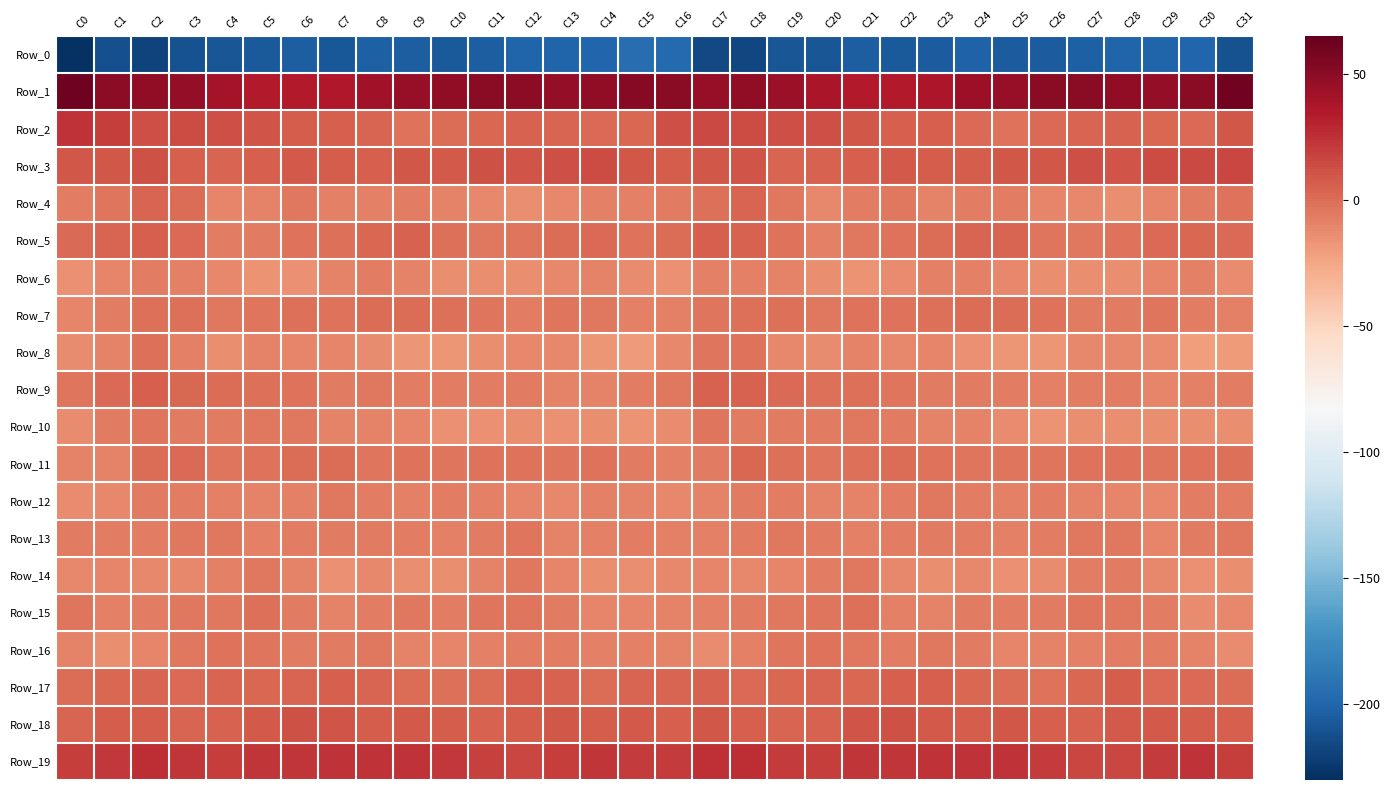

Reading right to left, extract all data points from this chart.

Row_0: C31=-211.5	C30=-199.0	C29=-200.4	C28=-200.2	C27=-203.2	C26=-205.6	C25=-205.3	C24=-202.2	C23=-205.6	C22=-206.2	C21=-204.4	C20=-208.1	C19=-208.4	C18=-217.1	C17=-216.1	C16=-196.9	C15=-194.6	C14=-199.8	C13=-200.2	C12=-201.1	C11=-204.3	C10=-205.9	C9=-204.0	C8=-202.4	C7=-207.4	C6=-204.1	C5=-206.1	C4=-208.2	C3=-210.8	C2=-218.9	C1=-211.6	C0=-227.8
Row_1: C31=59.5	C30=50.2	C29=47.4	C28=48.7	C27=50.1	C26=50.3	C25=46.4	C24=43.4	C23=37.3	C22=33.9	C21=34.4	C20=37.5	C19=45.1	C18=48.8	C17=45.5	C16=50.7	C15=51.3	C14=48.0	C13=47.7	C12=49.2	C11=50.8	C10=48.8	C9=45.8	C8=41.2	C7=35.2	C6=34.5	C5=34.5	C4=40.4	C3=47.4	C2=47.8	C1=49.5	C0=60.6
Row_2: C31=9.1	C30=1.3	C29=2.6	C28=4.1	C27=2.8	C26=0.7	C25=-2.3	C24=0.9	C23=5.7	C22=5.8	C21=8.7	C20=12.5	C19=12.6	C18=13.3	C17=15.4	C16=12.6	C15=2.3	C14=0.6	C13=3.2	C12=4.4	C11=1.8	C10=-0.2	C9=-2.1	C8=3.3	C7=5.8	C6=6.5	C5=10.2	C4=12.8	C3=13.2	C2=13.1	C1=19.8	C0=23.7
Row_3: C31=16.4	C30=14.3	C29=13.5	C28=10.5	C27=12.3	C26=8.7	C25=8.8	C24=6.9	C23=6.3	C22=8.1	C21=6.0	C20=4.0	C19=3.5	C18=10.4	C17=9.5	C16=7.2	C15=9.0	C14=14.0	C13=12.4	C12=10.8	C11=11.5	C10=8.3	C9=8.6	C8=6.2	C7=7.0	C6=7.8	C5=5.1	C4=3.0	C3=6.2	C2=11.1	C1=9.0	C0=9.0
Row_4: C31=-2.5	C30=-6.3	C29=-10.5	C28=-13.5	C27=-12.1	C26=-10.9	C25=-7.4	C24=-7.3	C23=-8.9	C22=-5.2	C21=-6.9	C20=-11.3	C19=-5.1	C18=3.7	C17=-0.8	C16=-5.9	C15=-8.5	C14=-7.8	C13=-11.6	C12=-13.6	C11=-11.9	C10=-9.8	C9=-6.7	C8=-8.2	C7=-8.2	C6=-4.6	C5=-8.9	C4=-10.7	C3=-0.5	C2=3.0	C1=-4.1	C0=-7.4
Row_5: C31=0.5	C30=1.7	C29=0.8	C28=-2.0	C27=-4.4	C26=-3.4	C25=3.2	C24=3.3	C23=0.1	C22=-2.7	C21=-4.5	C20=-8.0	C19=-2.7	C18=5.0	C17=5.4	C16=0.5	C15=-2.6	C14=1.5	C13=0.2	C12=-3.2	C11=-4.4	C10=-1.5	C9=4.3	C8=2.2	C7=-1.4	C6=-3.0	C5=-6.0	C4=-7.1	C3=0.5	C2=5.9	C1=3.8	C0=1.6
Row_6: C31=-12.5	C30=-8.7	C29=-10.3	C28=-13.6	C27=-13.6	C26=-14.4	C25=-11.4	C24=-7.8	C23=-8.3	C22=-12.9	C21=-16.1	C20=-13.7	C19=-9.3	C18=-8.0	C17=-8.0	C16=-15.3	C15=-12.9	C14=-8.8	C13=-11.5	C12=-13.9	C11=-13.5	C10=-14.1	C9=-9.9	C8=-7.5	C7=-9.6	C6=-14.6	C5=-16.0	C4=-11.8	C3=-8.6	C2=-7.4	C1=-10.1	C0=-15.5
Row_7: C31=-7.7	C30=-6.7	C29=-3.6	C28=-6.2	C27=-5.6	C26=-2.5	C25=-0.4	C24=0.0	C23=-1.4	C22=-2.0	C21=-2.0	C20=-4.4	C19=-1.7	C18=-1.2	C17=-3.6	C16=-8.5	C15=-7.9	C14=-5.1	C13=-3.8	C12=-6.9	C11=-4.1	C10=-1.7	C9=-0.1	C8=-0.6	C7=-1.9	C6=-1.7	C5=-3.1	C4=-4.3	C3=-0.7	C2=-1.5	C1=-7.1	C0=-10.2
Row_8: C31=-19.3	C30=-20.7	C29=-12.4	C28=-11.7	C27=-11.9	C26=-17.0	C25=-17.3	C24=-14.7	C23=-9.9	C22=-11.1	C21=-9.2	C20=-12.9	C19=-11.8	C18=-2.8	C17=-3.5	C16=-12.2	C15=-19.6	C14=-17.4	C13=-11.2	C12=-11.7	C11=-13.7	C10=-17.3	C9=-17.1	C8=-12.6	C7=-10.0	C6=-10.6	C5=-9.7	C4=-14.4	C3=-8.3	C2=-0.8	C1=-8.8	C0=-12.3
Row_9: C31=-7.1	C30=-8.1	C29=-10.7	C28=-7.2	C27=-6.8	C26=-7.7	C25=-7.3	C24=-5.3	C23=-6.0	C22=-3.4	C21=-1.8	C20=-1.1	C19=1.1	C18=4.4	C17=4.3	C16=-4.9	C15=-7.5	C14=-9.4	C13=-9.7	C12=-6.2	C11=-7.6	C10=-7.4	C9=-6.8	C8=-5.0	C7=-5.9	C6=-2.3	C5=-1.5	C4=-0.5	C3=2.2	C2=5.5	C1=1.1	C0=-3.6
Row_10: C31=-13.7	C30=-14.4	C29=-14.3	C28=-14.5	C27=-14.3	C26=-15.8	C25=-12.5	C24=-9.5	C23=-9.5	C22=-6.4	C21=-4.6	C20=-5.7	C19=-5.7	C18=-5.7	C17=-3.0	C16=-13.0	C15=-16.1	C14=-14.0	C13=-14.7	C12=-13.9	C11=-15.3	C10=-14.9	C9=-10.8	C8=-9.4	C7=-8.8	C6=-5.2	C5=-5.0	C4=-5.3	C3=-6.4	C2=-3.4	C1=-6.0	C0=-12.5
Row_11: C31=-1.3	C30=-2.3	C29=-3.3	C28=-2.4	C27=-2.5	C26=-3.7	C25=-3.5	C24=-3.3	C23=-2.0	C22=0.3	C21=-1.2	C20=-3.9	C19=-1.6	C18=1.7	C17=-6.1	C16=-8.1	C15=-5.5	C14=-2.7	C13=-3.0	C12=-2.5	C11=-2.9	C10=-3.7	C9=-2.8	C8=-3.6	C7=-0.1	C6=-0.5	C5=-1.9	C4=-4.1	C3=0.6	C2=-0.1	C1=-9.4	C0=-9.9
Row_12: C31=-6.5	C30=-6.5	C29=-11.6	C28=-10.4	C27=-9.3	C26=-7.1	C25=-8.7	C24=-7.4	C23=-5.3	C22=-6.5	C21=-9.6	C20=-8.9	C19=-6.9	C18=-5.9	C17=-9.5	C16=-12.1	C15=-9.0	C14=-8.4	C13=-11.5	C12=-10.2	C11=-8.2	C10=-7.5	C9=-8.0	C8=-7.0	C7=-4.6	C6=-8.1	C5=-9.7	C4=-8.4	C3=-6.5	C2=-6.1	C1=-11.8	C0=-12.3
Row_13: C31=-4.9	C30=-5.6	C29=-10.9	C28=-4.8	C27=-4.8	C26=-6.9	C25=-8.5	C24=-6.5	C23=-6.2	C22=-7.0	C21=-8.1	C20=-6.2	C19=-4.3	C18=-6.4	C17=-8.2	C16=-8.1	C15=-6.5	C14=-7.7	C13=-9.2	C12=-3.7	C11=-5.7	C10=-7.8	C9=-7.2	C8=-6.3	C7=-6.3	C6=-7.4	C5=-8.1	C4=-5.1	C3=-4.9	C2=-7.5	C1=-7.4	C0=-5.8
Row_14: C31=-14.3	C30=-15.1	C29=-12.0	C28=-6.2	C27=-6.9	C26=-12.6	C25=-15.0	C24=-11.1	C23=-14.1	C22=-12.1	C21=-5.1	C20=-6.6	C19=-10.9	C18=-11.9	C17=-10.7	C16=-12.0	C15=-14.0	C14=-14.1	C13=-9.9	C12=-5.1	C11=-9.2	C10=-13.9	C9=-13.5	C8=-11.4	C7=-14.8	C6=-9.0	C5=-4.7	C4=-8.6	C3=-11.7	C2=-11.4	C1=-10.8	C0=-11.5
Row_15: C31=-11.9	C30=-12.2	C29=-7.1	C28=-4.5	C27=-3.2	C26=-5.6	C25=-6.8	C24=-5.6	C23=-9.1	C22=-7.6	C21=-1.8	C20=-3.5	C19=-4.6	C18=-6.2	C17=-8.1	C16=-8.8	C15=-11.0	C14=-10.3	C13=-5.8	C12=-4.1	C11=-3.3	C10=-7.1	C9=-5.2	C8=-7.2	C7=-9.2	C6=-5.4	C5=-1.5	C4=-4.5	C3=-4.8	C2=-6.8	C1=-8.7	C0=-3.7
Row_16: C31=-12.4	C30=-9.2	C29=-7.0	C28=-6.6	C27=-8.4	C26=-9.8	C25=-10.5	C24=-5.6	C23=-4.9	C22=-6.5	C21=-4.9	C20=-2.6	C19=-3.5	C18=-8.1	C17=-12.9	C16=-9.4	C15=-7.9	C14=-7.6	C13=-6.6	C12=-7.4	C11=-8.7	C10=-10.5	C9=-9.1	C8=-4.4	C7=-5.8	C6=-6.1	C5=-4.1	C4=-2.2	C3=-5.1	C2=-10.0	C1=-14.2	C0=-8.9
Row_17: C31=0.3	C30=0.9	C29=1.3	C28=6.6	C27=2.1	C26=-2.4	C25=-0.4	C24=2.0	C23=5.6	C22=5.2	C21=2.5	C20=3.1	C19=1.8	C18=0.9	C17=4.3	C16=3.1	C15=3.6	C14=0.1	C13=4.0	C12=6.0	C11=-0.5	C10=-1.8	C9=0.3	C8=3.5	C7=6.0	C6=3.9	C5=2.8	C4=3.1	C3=0.5	C2=2.8	C1=2.0	C0=0.2
Row_18: C31=5.3	C30=6.4	C29=7.4	C28=8.0	C27=4.3	C26=5.1	C25=8.9	C24=6.7	C23=8.1	C22=11.6	C21=9.7	C20=5.1	C19=3.8	C18=5.6	C17=8.8	C16=6.1	C15=7.6	C14=6.3	C13=8.7	C12=6.5	C11=4.1	C10=6.9	C9=8.4	C8=6.5	C7=9.7	C6=11.4	C5=8.2	C4=4.4	C3=3.8	C2=7.0	C1=6.6	C0=2.8
Row_19: C31=19.3	C30=23.7	C29=20.2	C28=16.6	C27=16.4	C26=20.7	C25=23.9	C24=23.7	C23=24.0	C22=23.3	C21=23.1	C20=20.0	C19=20.6	C18=25.8	C17=24.9	C16=20.3	C15=20.7	C14=23.1	C13=18.9	C12=15.5	C11=18.1	C10=22.2	C9=24.1	C8=23.6	C7=24.1	C6=23.0	C5=22.4	C4=19.1	C3=22.6	C2=26.4	C1=22.1	C0=19.5